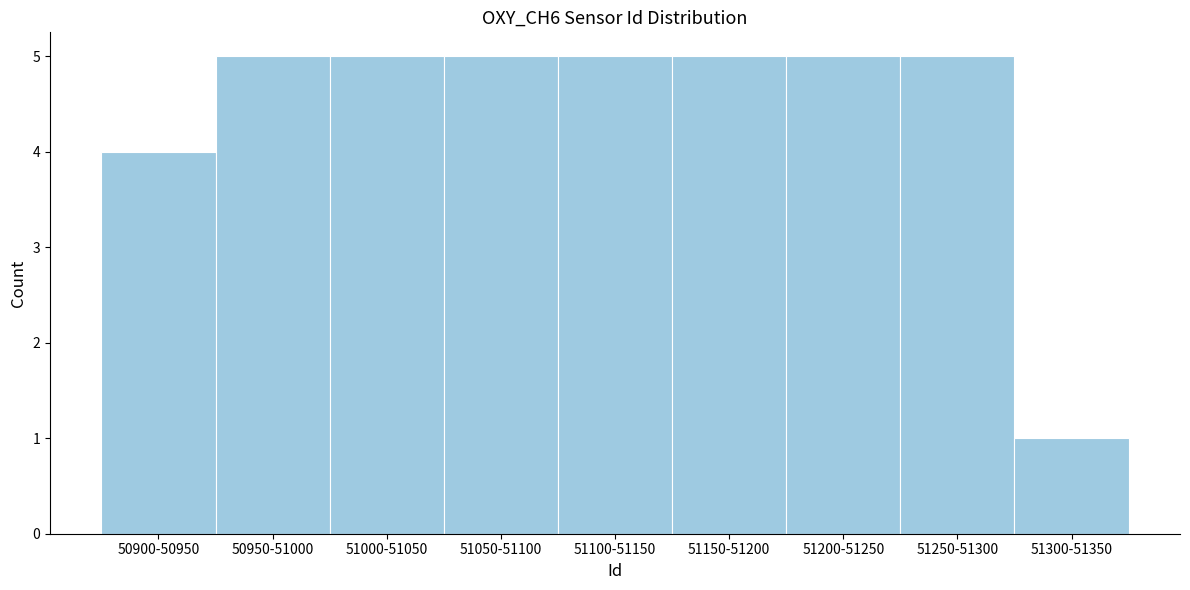

Reading left to right, transcribe all the data shown in this chart.

50900-50950=4	50950-51000=5	51000-51050=5	51050-51100=5	51100-51150=5	51150-51200=5	51200-51250=5	51250-51300=5	51300-51350=1